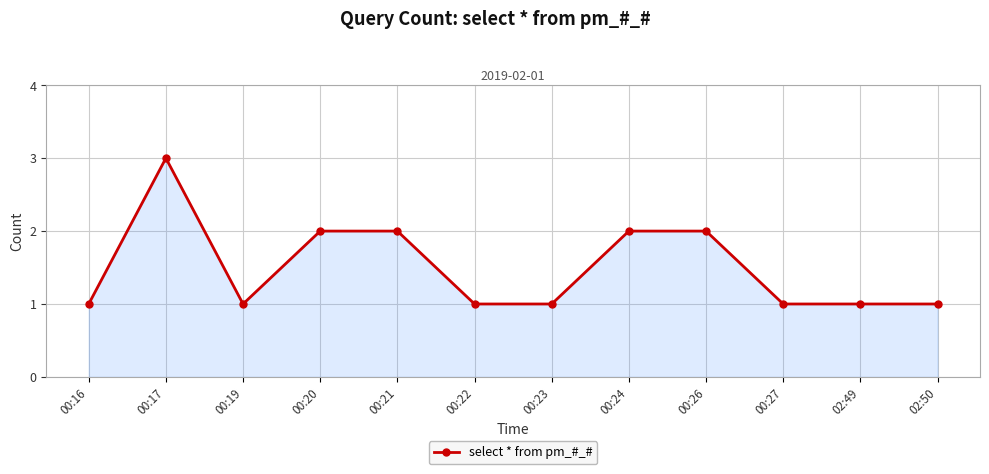

How many values are between 1 and 2?

11